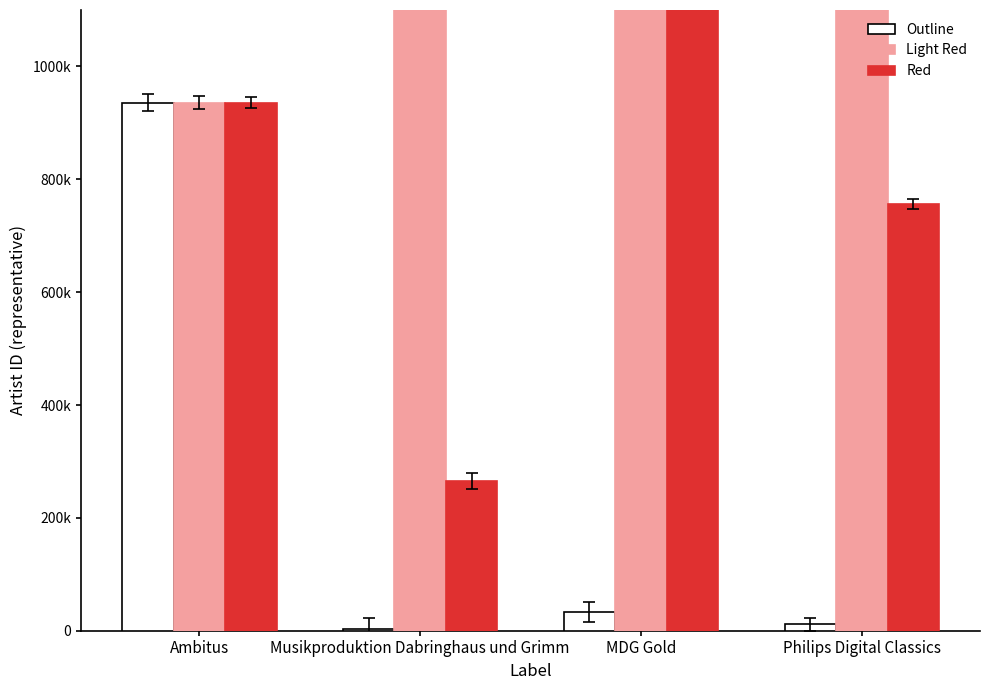

What is the average value of the Red series?

833160